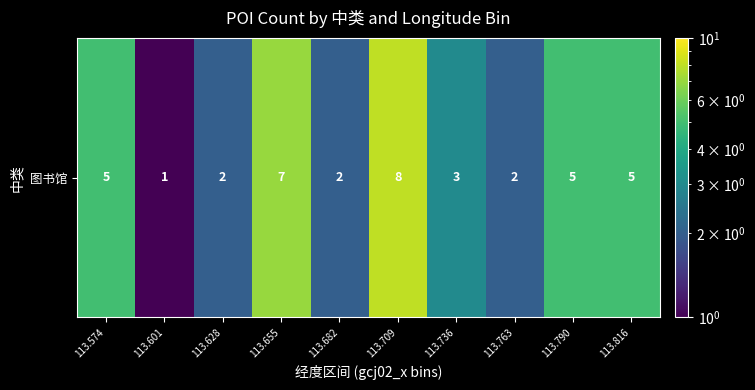

What is the change in value from 113.655 to 113.763?

-5